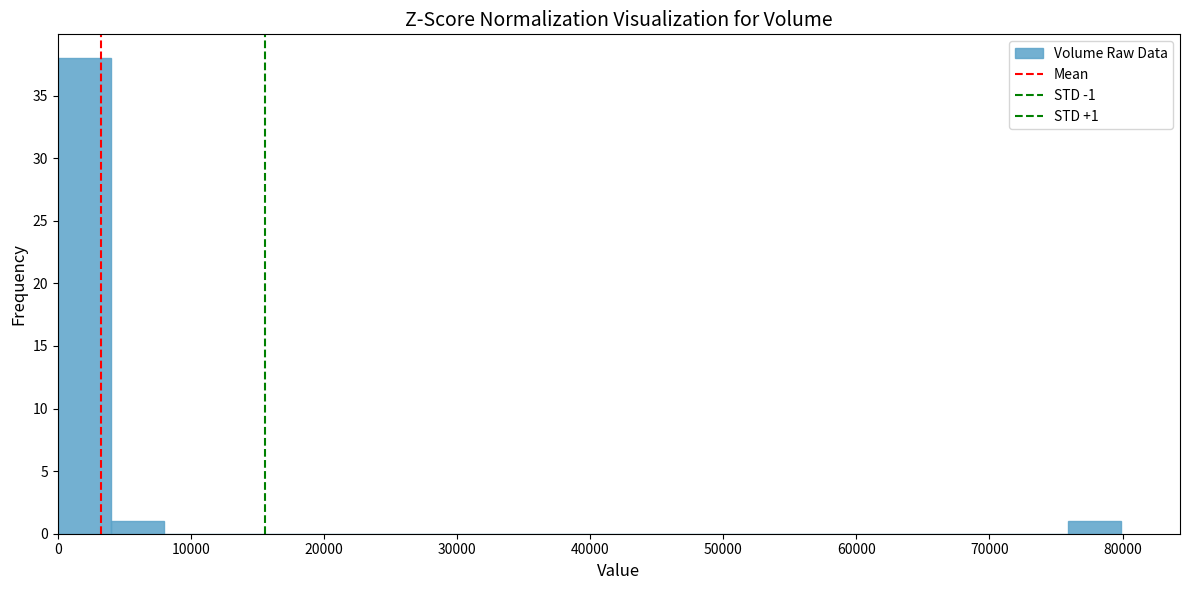

Around what value on the x-axis is the tallest bar? Give the approximate position of its centre, as read against the axis.

2000